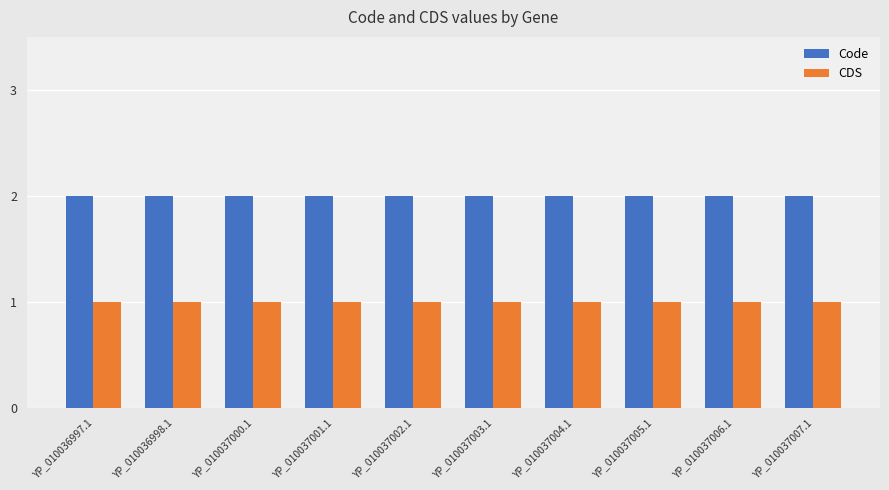

What is the sum of all CDS values?

10